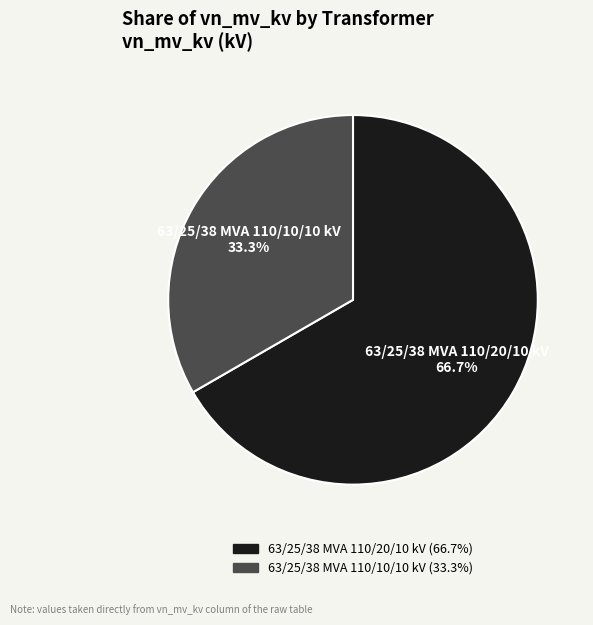

Count the number of slices in the pie.

2